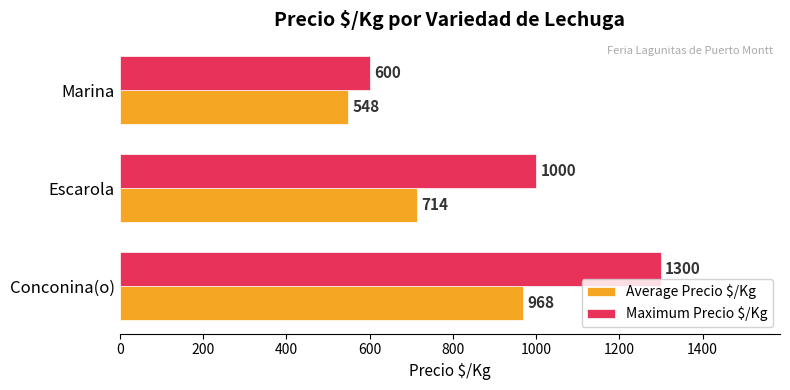

Rank the series by their maximum value, from lowest to highest.

Average Precio $/Kg, Maximum Precio $/Kg